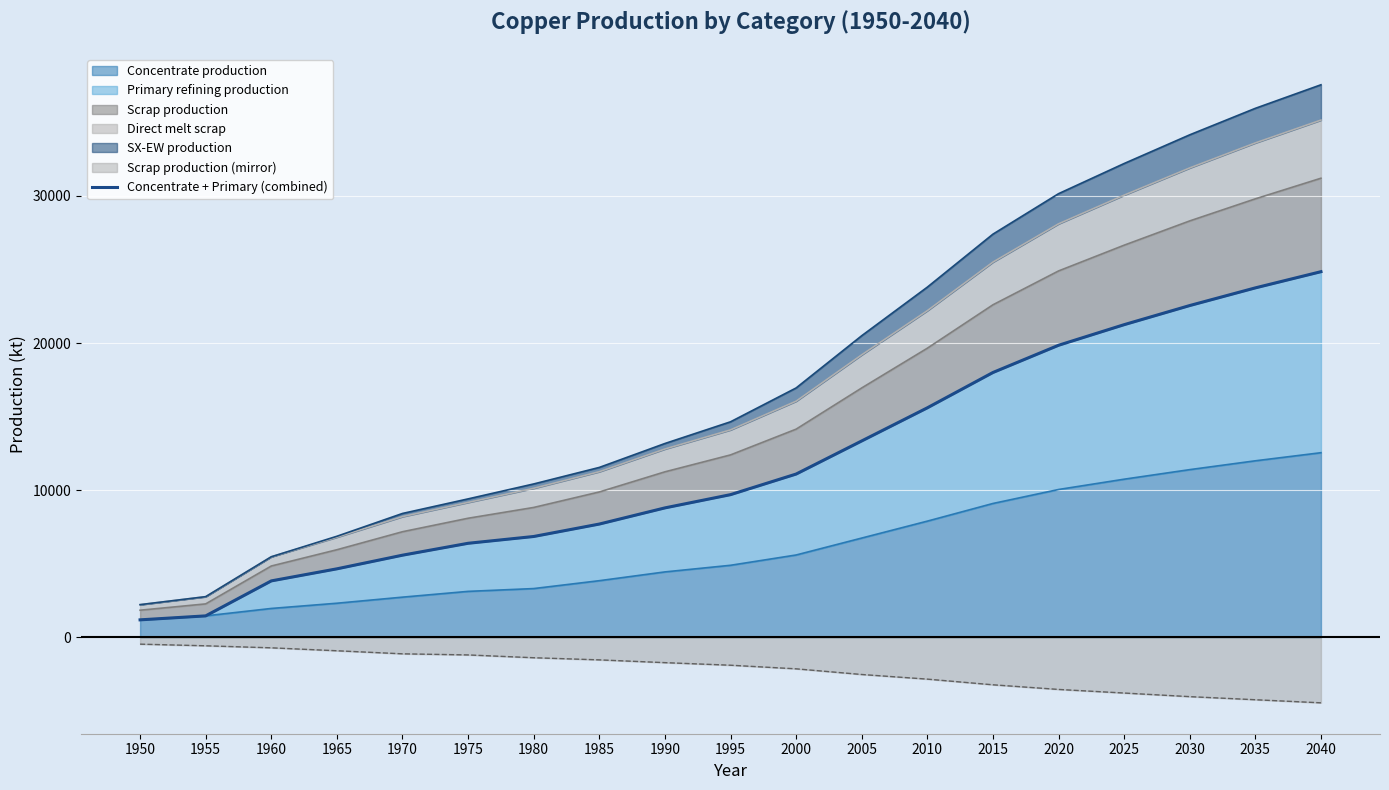

What is the sum of the values at 1990 and 1980?

15656.9